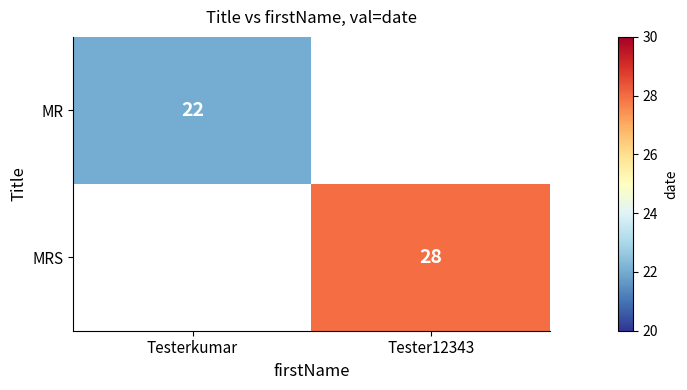

Which category has the highest value across all series?

Tester12343